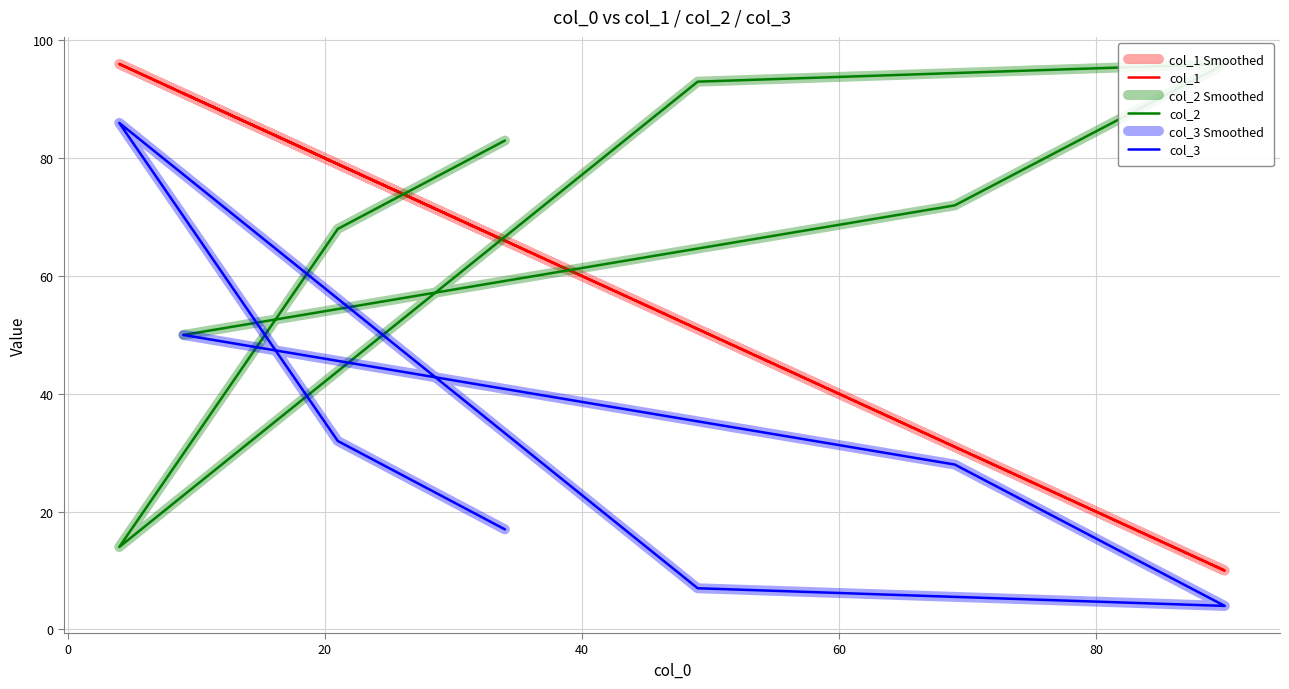

What are all the series names shown in the legend?

col_1 Smoothed, col_1, col_2 Smoothed, col_2, col_3 Smoothed, col_3